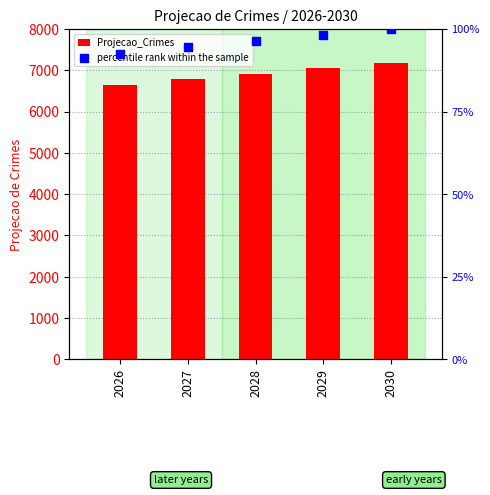

What is the total value across all series at 2026?

6739.5